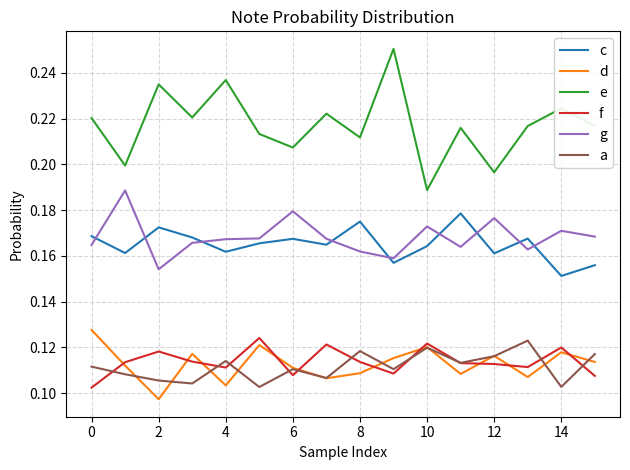

Which series has the largest range (max minus min)?

e